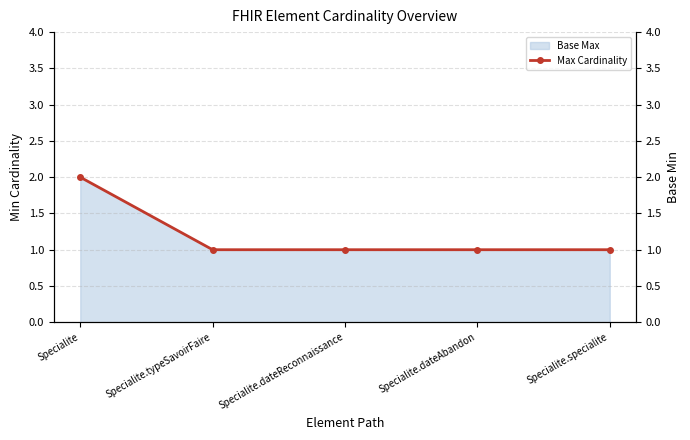

Reading right to left, list all the values displayed in this chart.

1	1	1	1	2